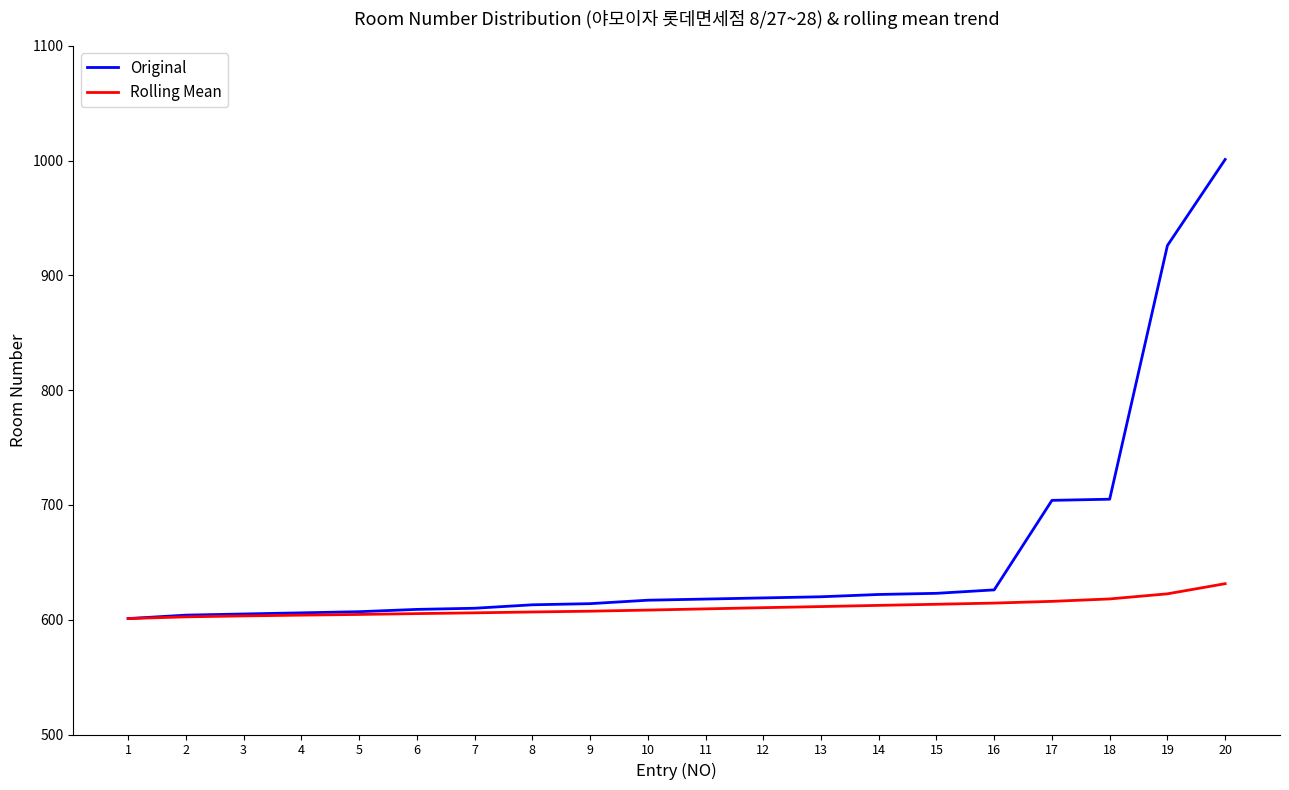

What is the difference between the maximum and minimum values in the Original series?

400.0